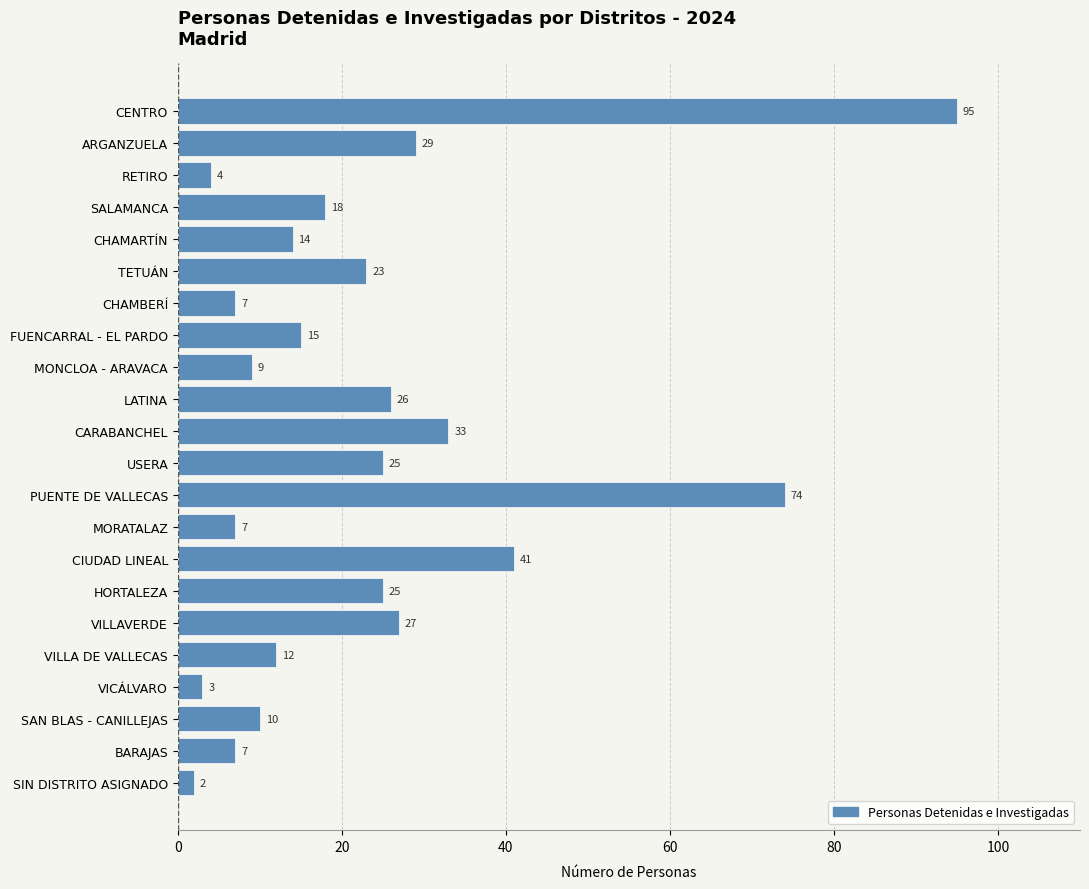

Which has a higher value, LATINA or SAN BLAS - CANILLEJAS?

LATINA